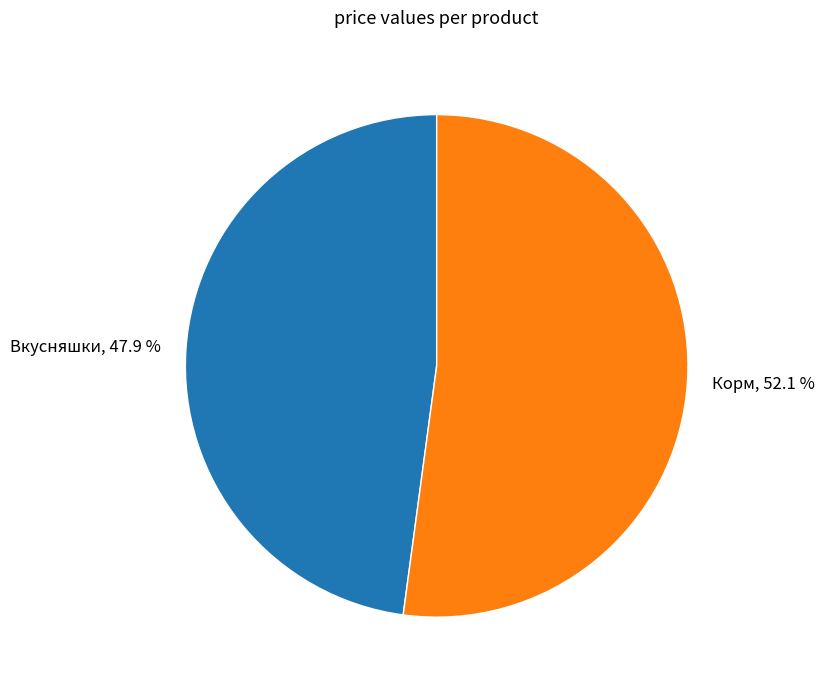

What is the majority slice?

Корм